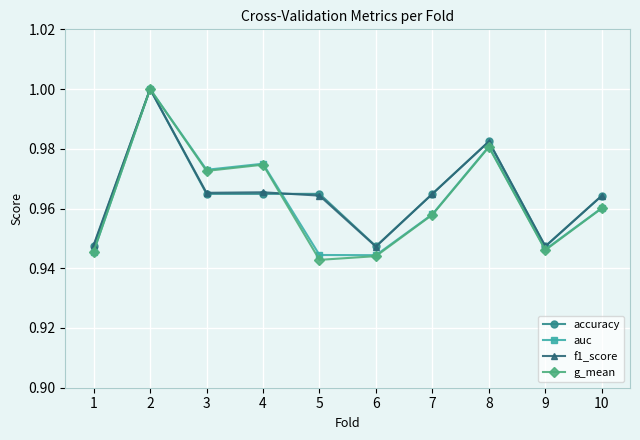

Is the value of g_mean at 10 greater than the value of accuracy at 9?

Yes